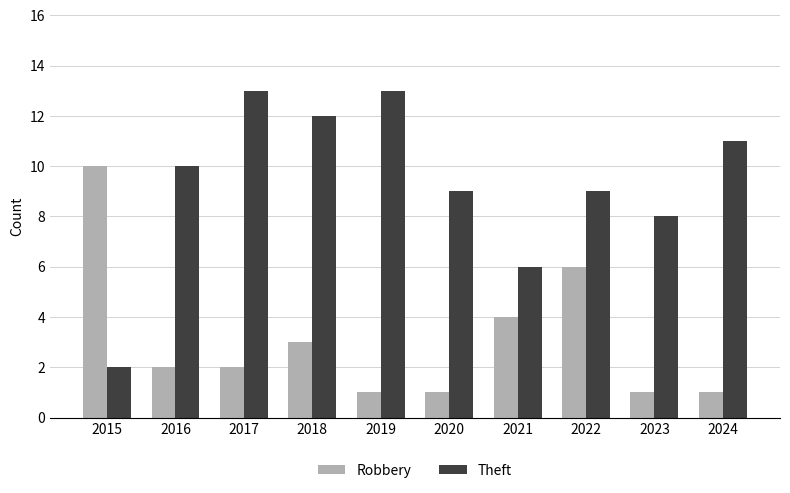

What is the value of the Theft bar at the 8th from the left?

9